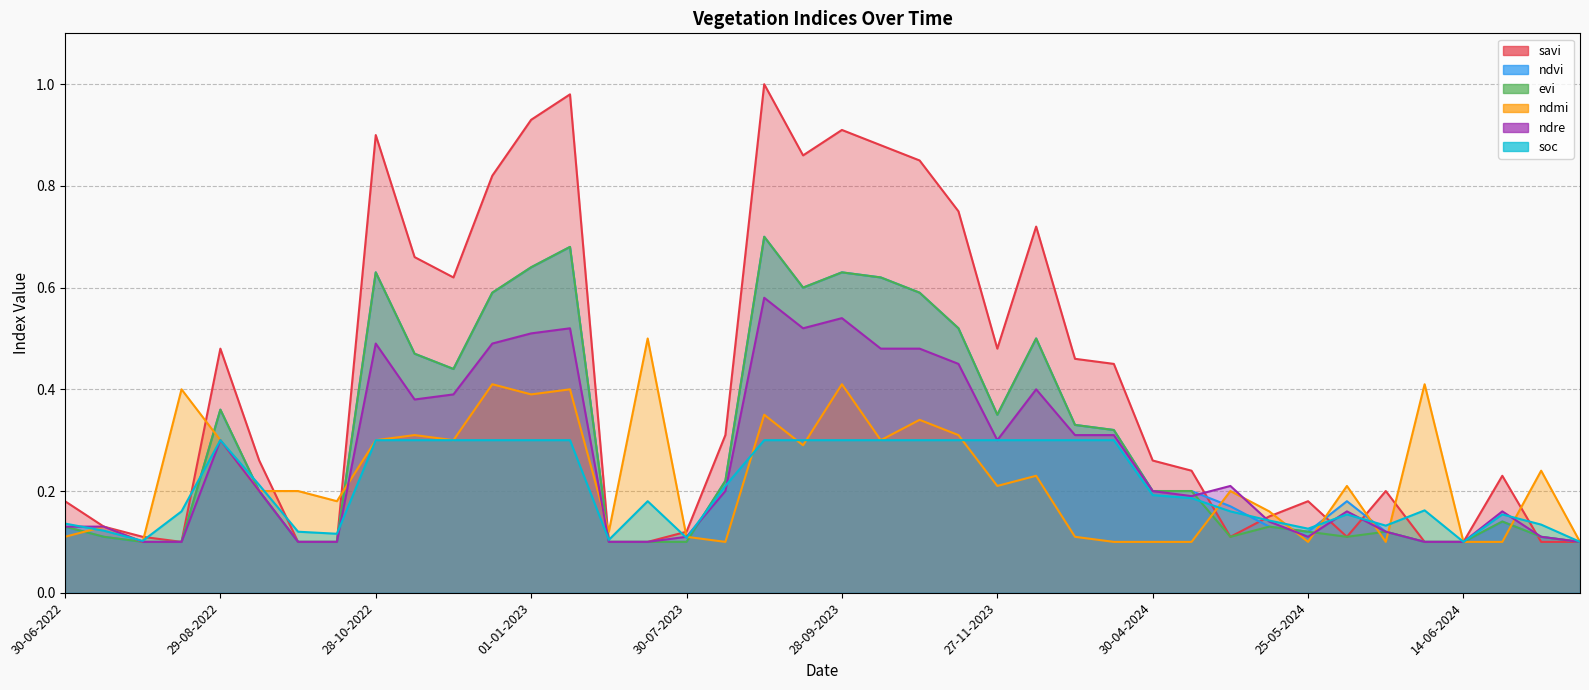

Which series changed the most between 29-08-2022 and 11-01-2023?

savi